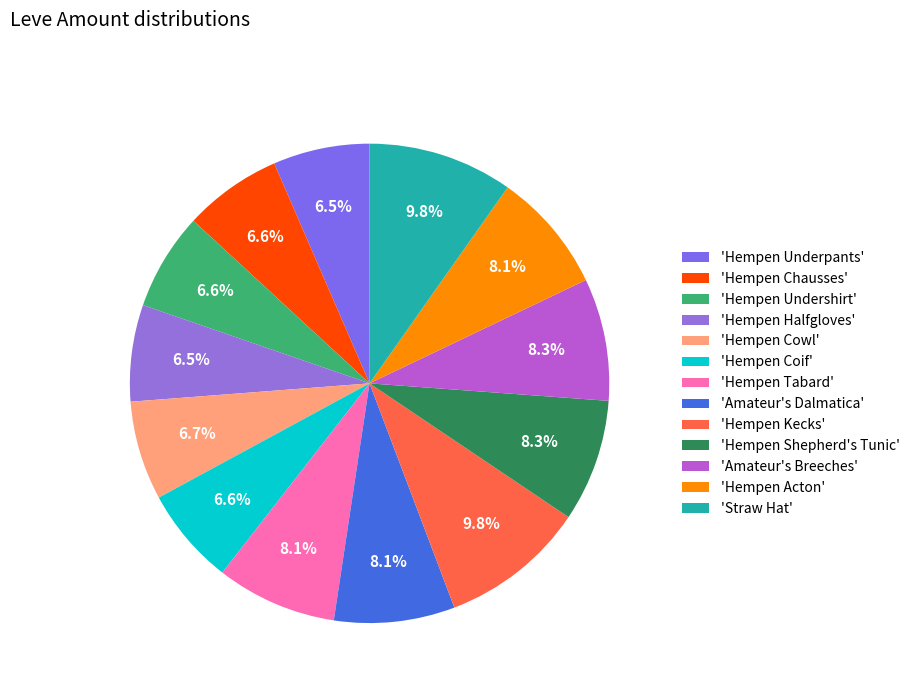

What is the largest slice in the pie chart?

Hempen Kecks